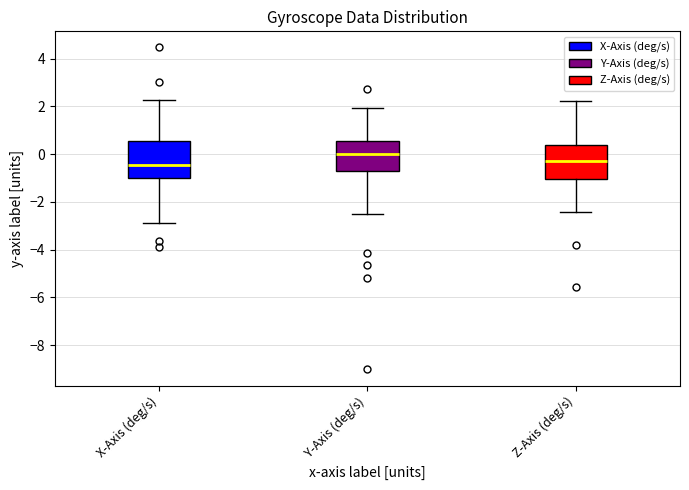

Reading left to right, read every box against the y-axis: the position of its median line, the range the box covers, and the ends of its whiskers. The values are not printed on the chart, so give them approximately, as read against the axis.

X-Axis (deg/s): median -0.4, box -1.0 to 0.6, whiskers -3.0 to 2.2
Y-Axis (deg/s): median 0.0, box -0.6 to 0.6, whiskers -2.4 to 2.0
Z-Axis (deg/s): median -0.2, box -1.0 to 0.4, whiskers -2.4 to 2.2